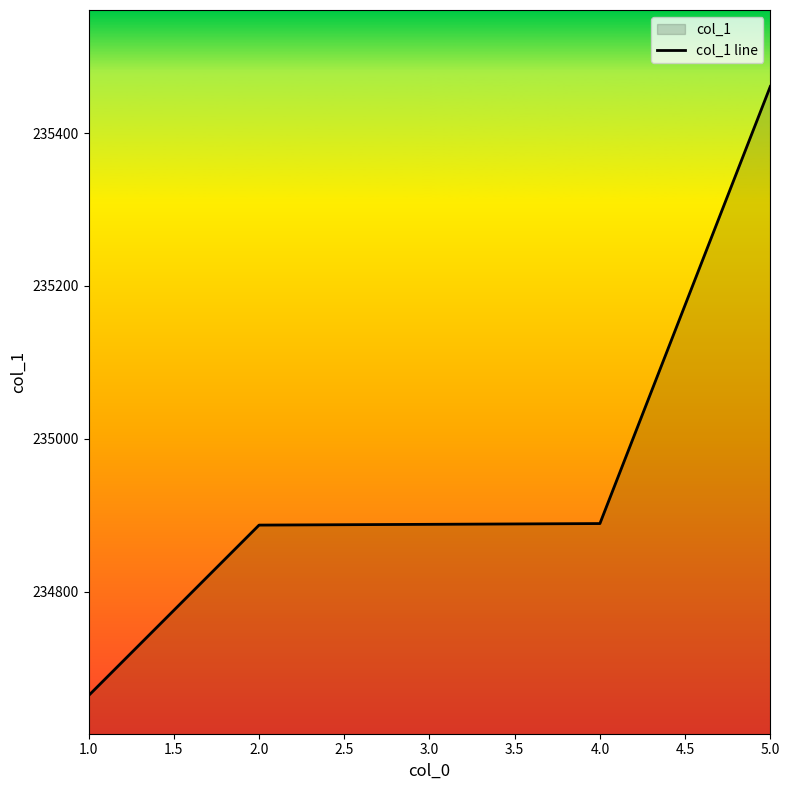

Approximately how many times larger is the value at 4.0 compared to 5.0?

1.0